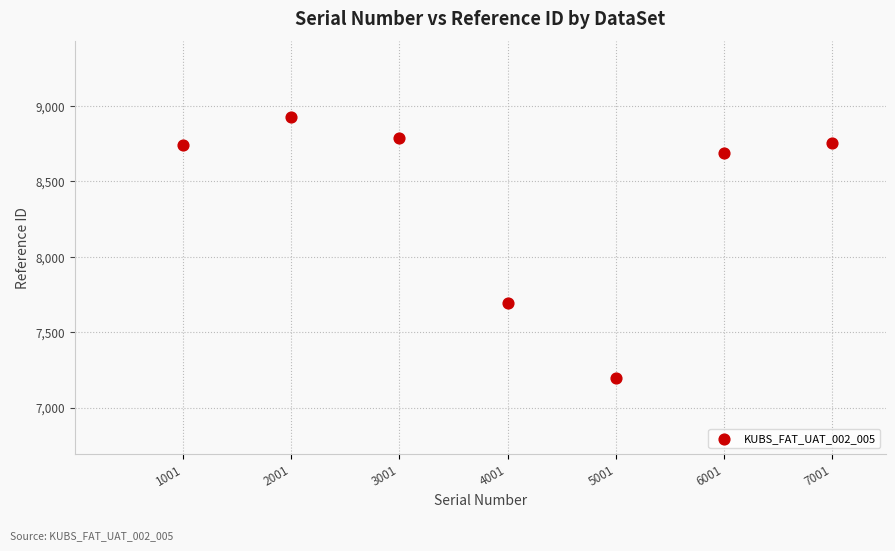

What is the range of X values (max minus min)?

6000